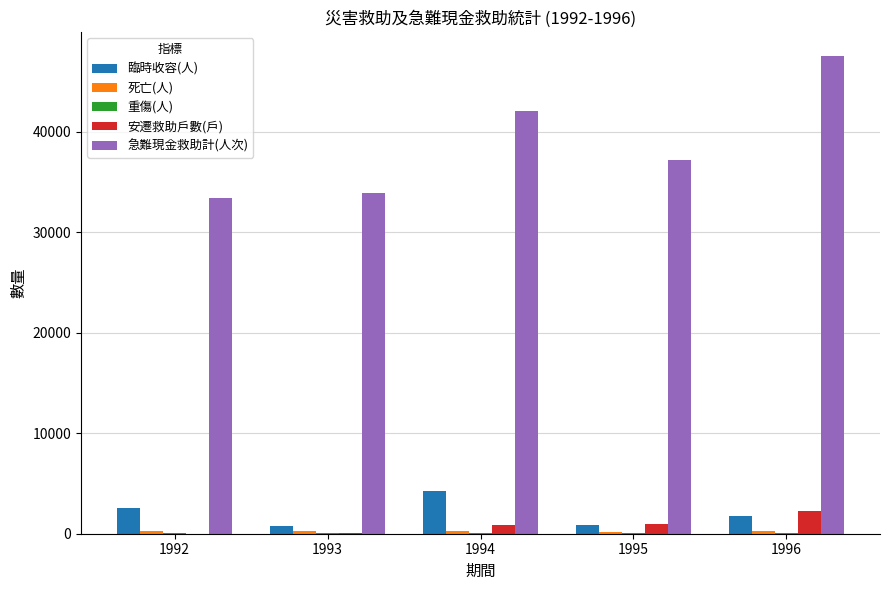

Are the bars horizontal?

No